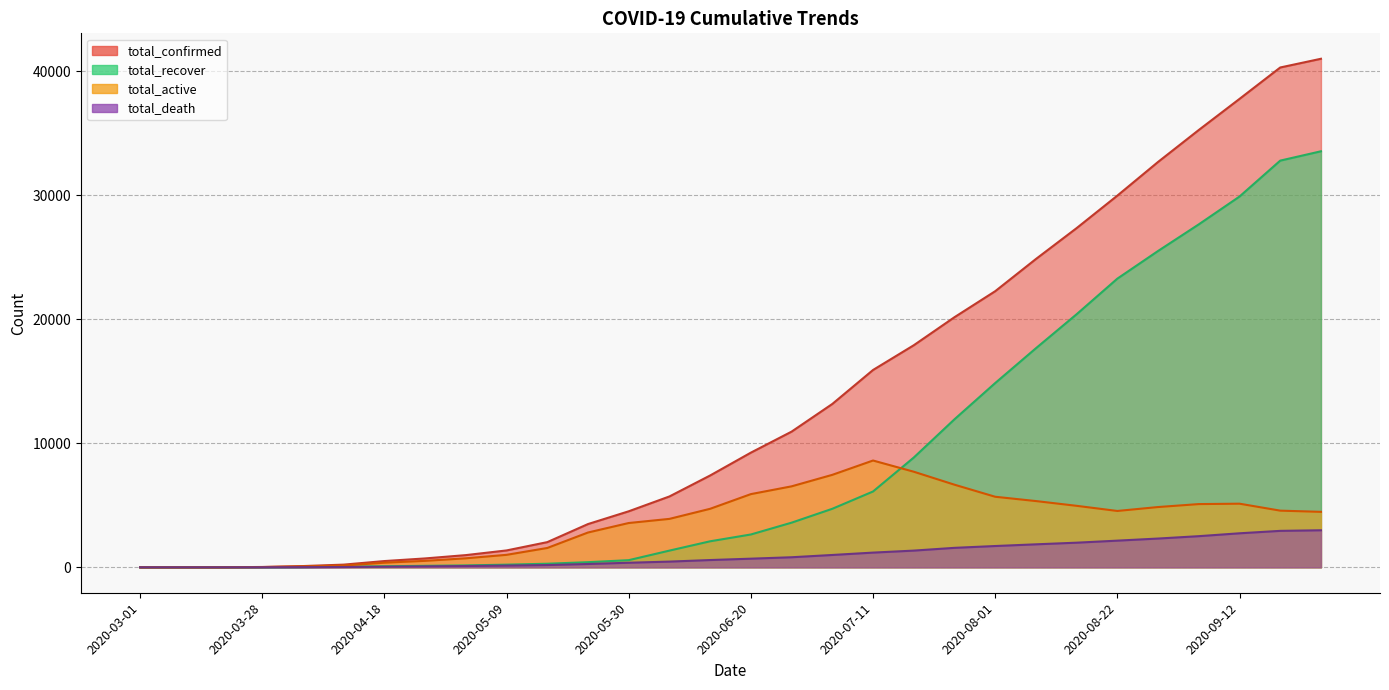

Is it true that total_active equals 0 at 2020-03-01?

True